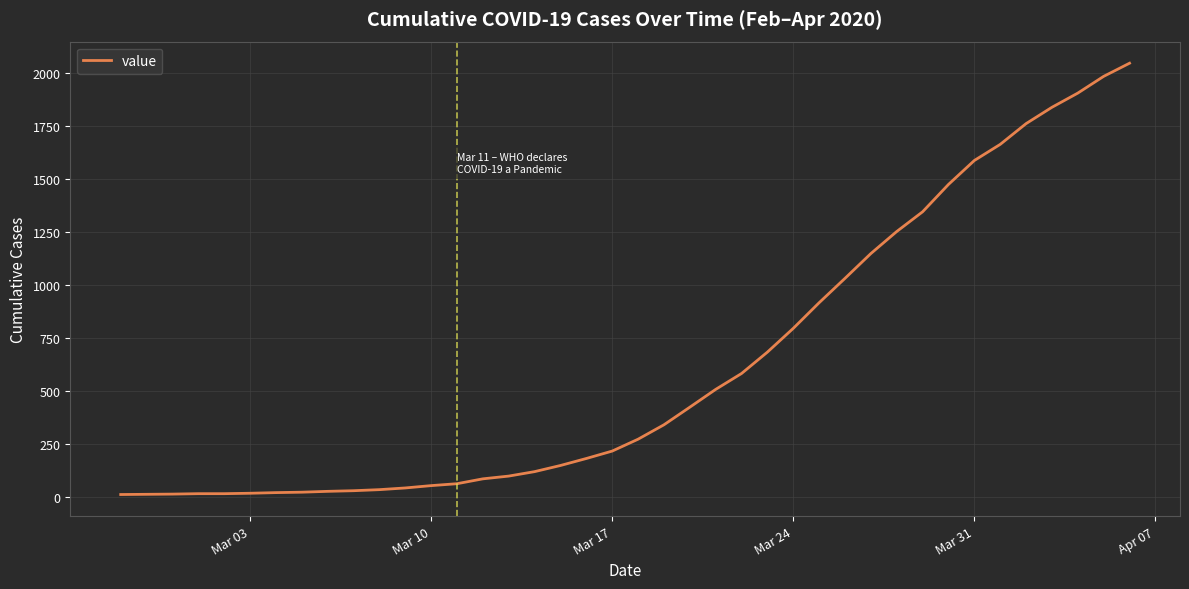

What is the greatest value displayed?

2048